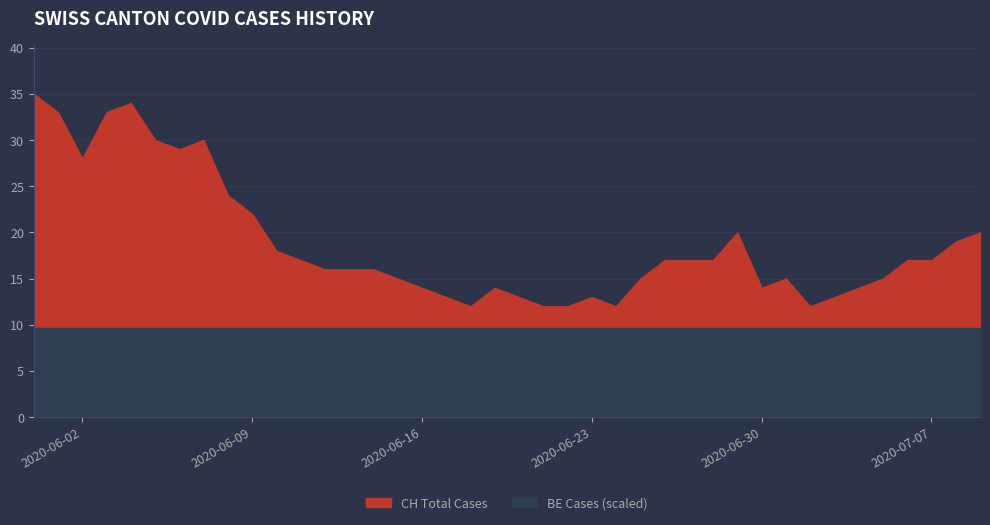

How many interior local valleys (lower than both neighbors) does the data have?

6